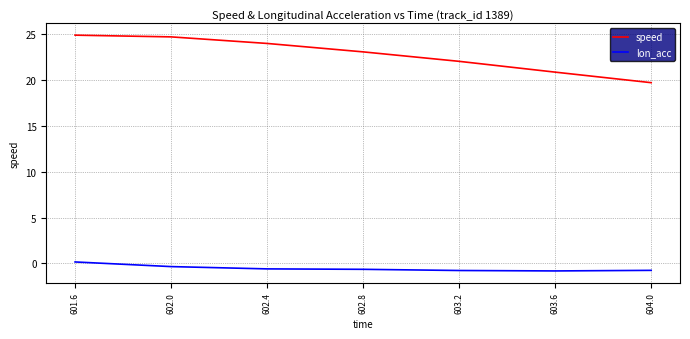

How many negative values does the lon_acc series have?

6